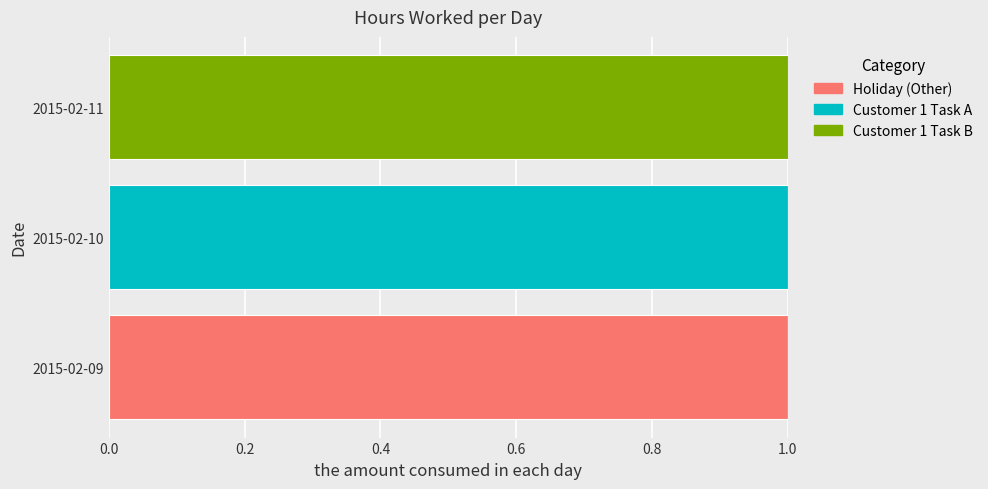

The Holiday (Other) series shows 1 at 2015-02-09. True or false?

True